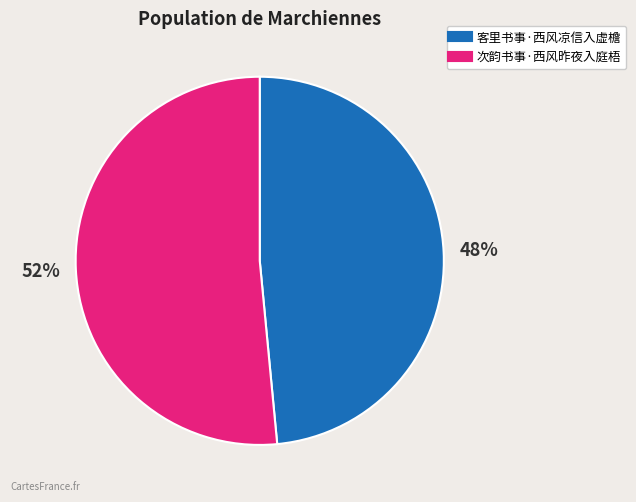

To the nearest percent, what is the combined percentage of 次韵书事·西风昨夜入庭梧 and 客里书事·西风凉信入虚檐?

100%